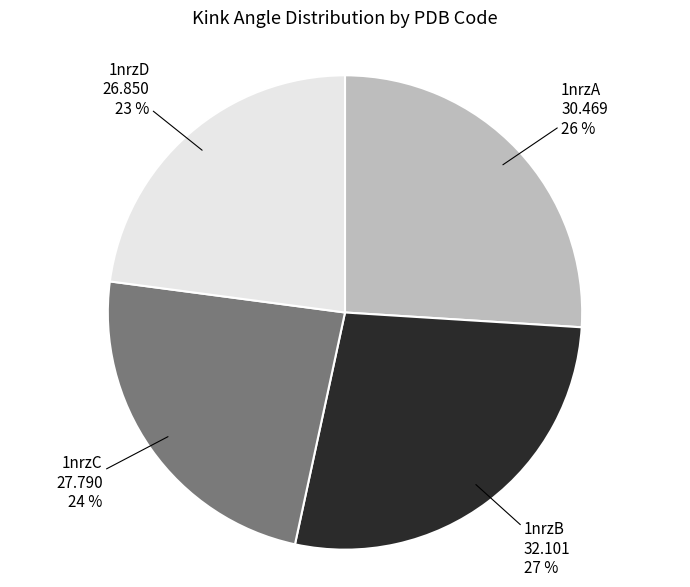

Which has a higher value, 1nrzC or 1nrzA?

1nrzA